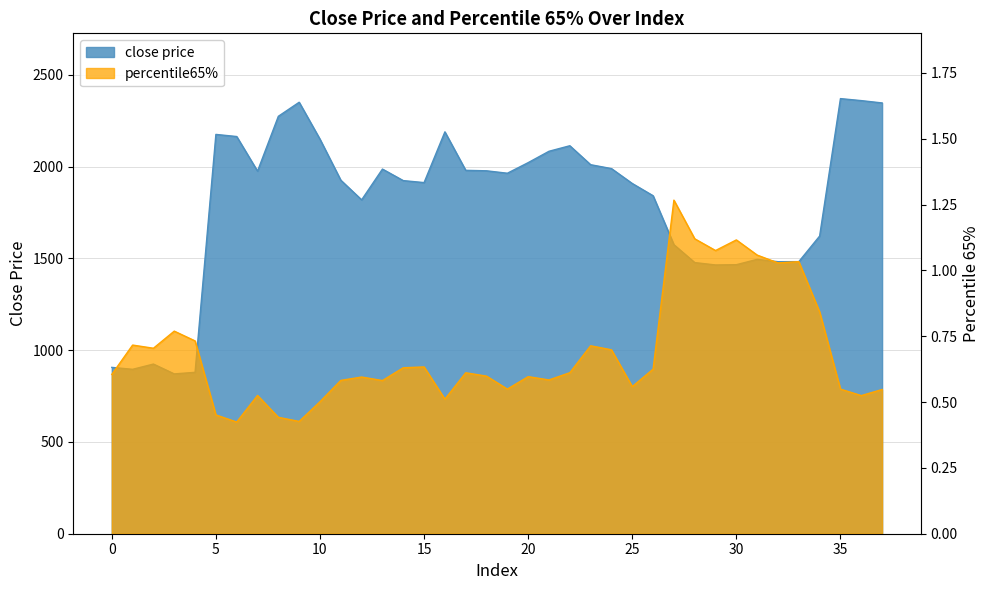

Is it true that percentile65% equals 0.3 at 34?

False